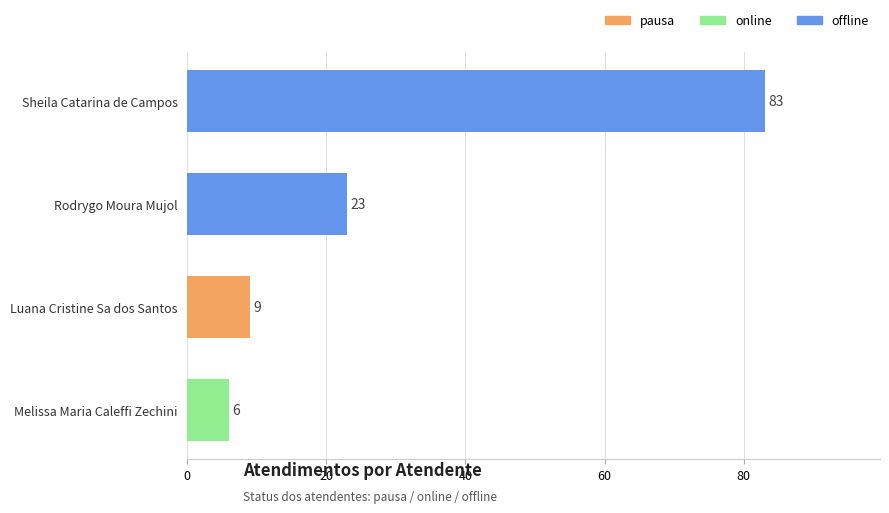

How many series are shown in this chart?

1